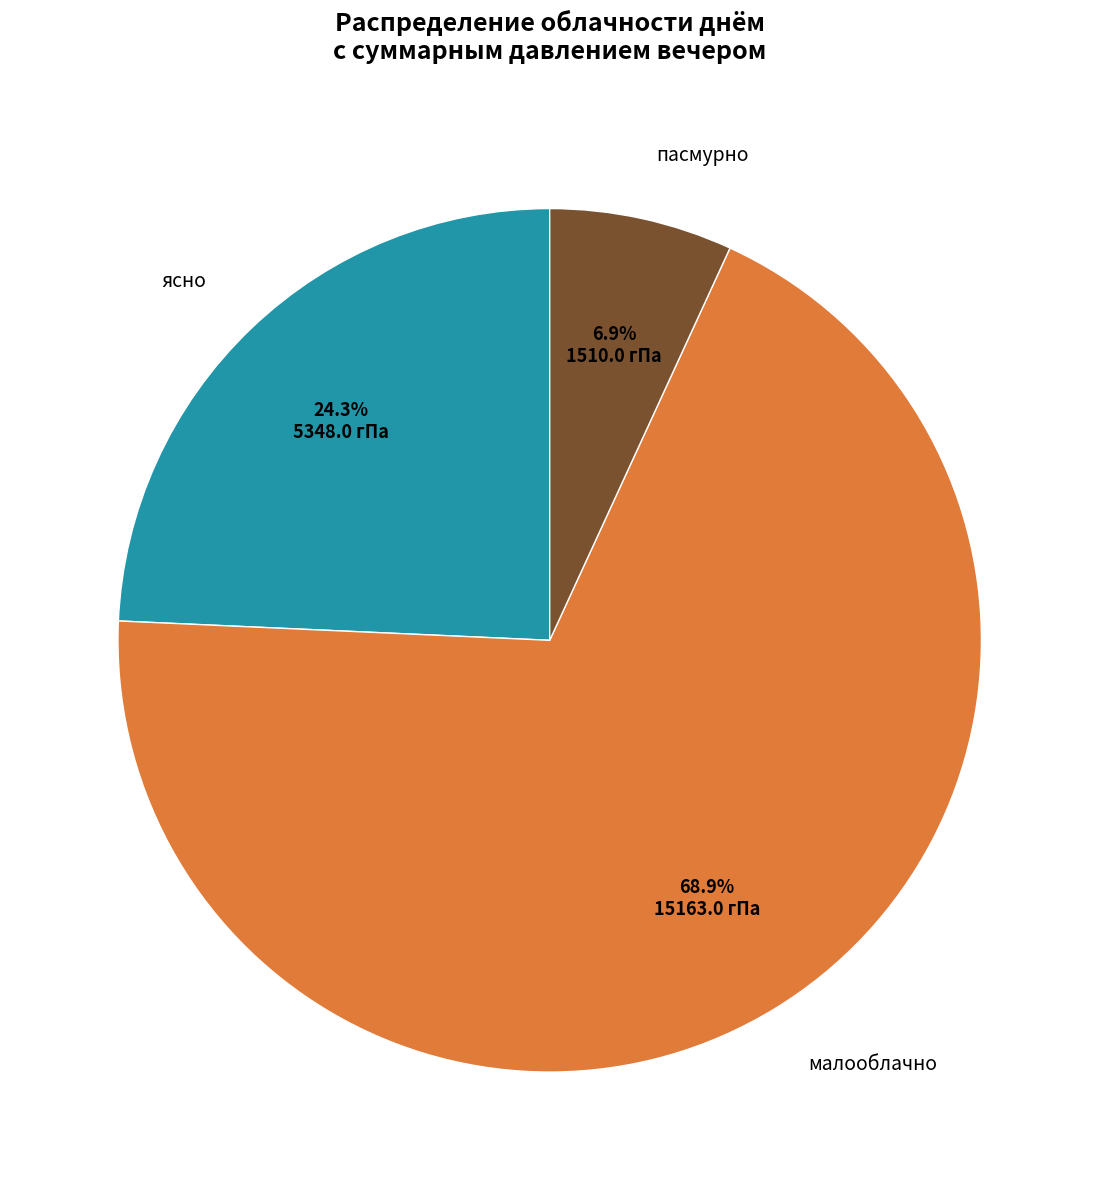

How many slices are in this pie chart?

3